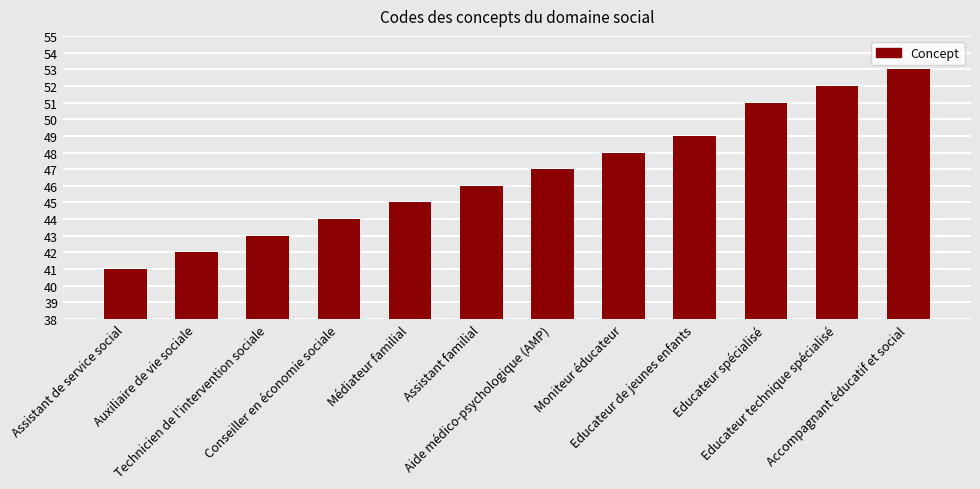

Where is the data nearest to the value 47?

Aide médico-psychologique (AMP)